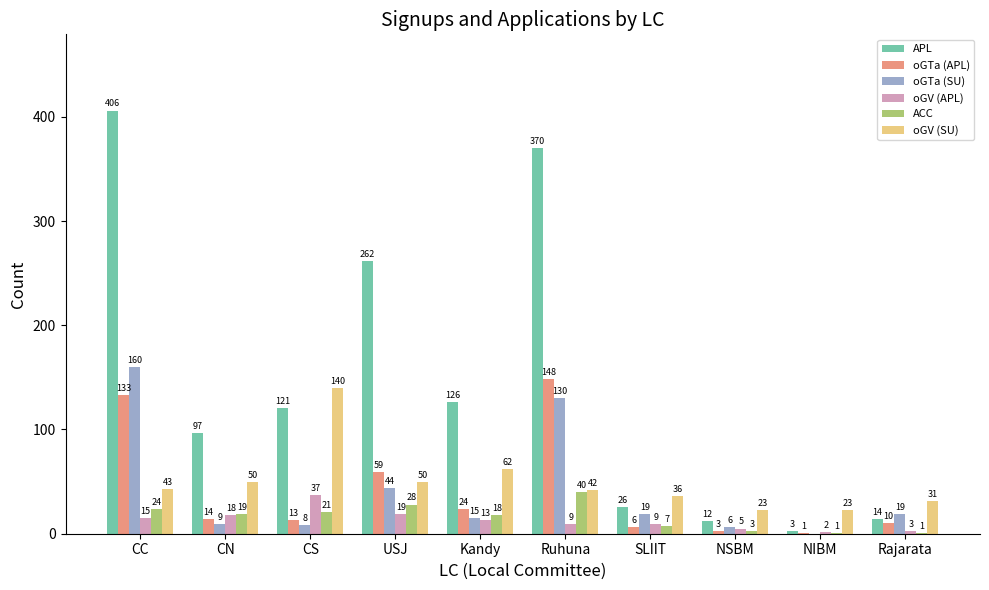

At which label is APL closest to 204?

USJ